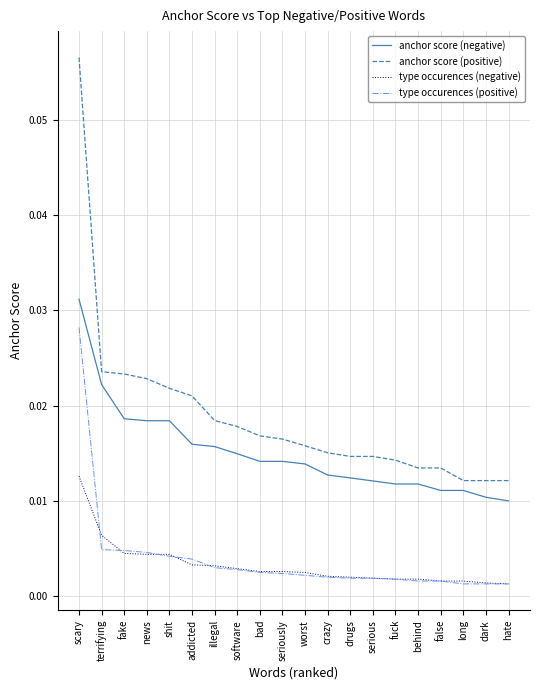

Which series has the largest total across all categories?

anchor score (positive)